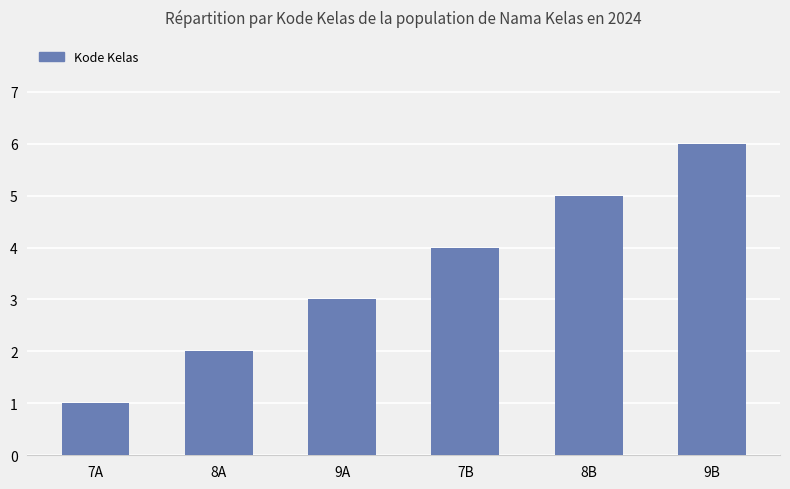

What is the value of the 3rd bar from the left?

3